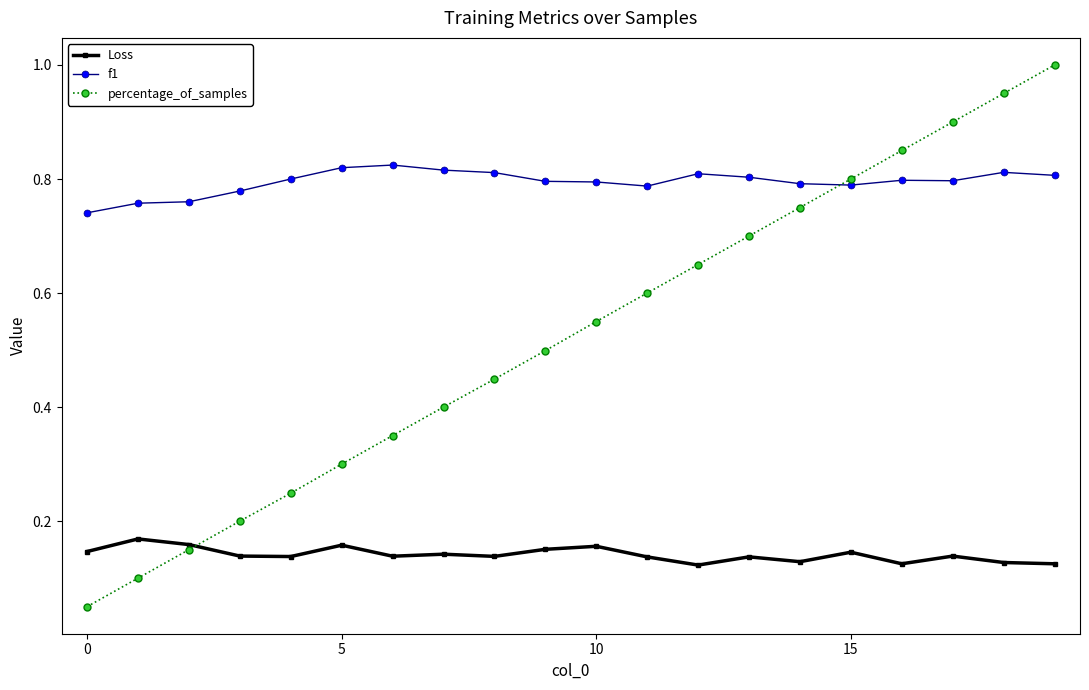

Rank the series by their maximum value, from highest to lowest.

percentage_of_samples, f1, Loss